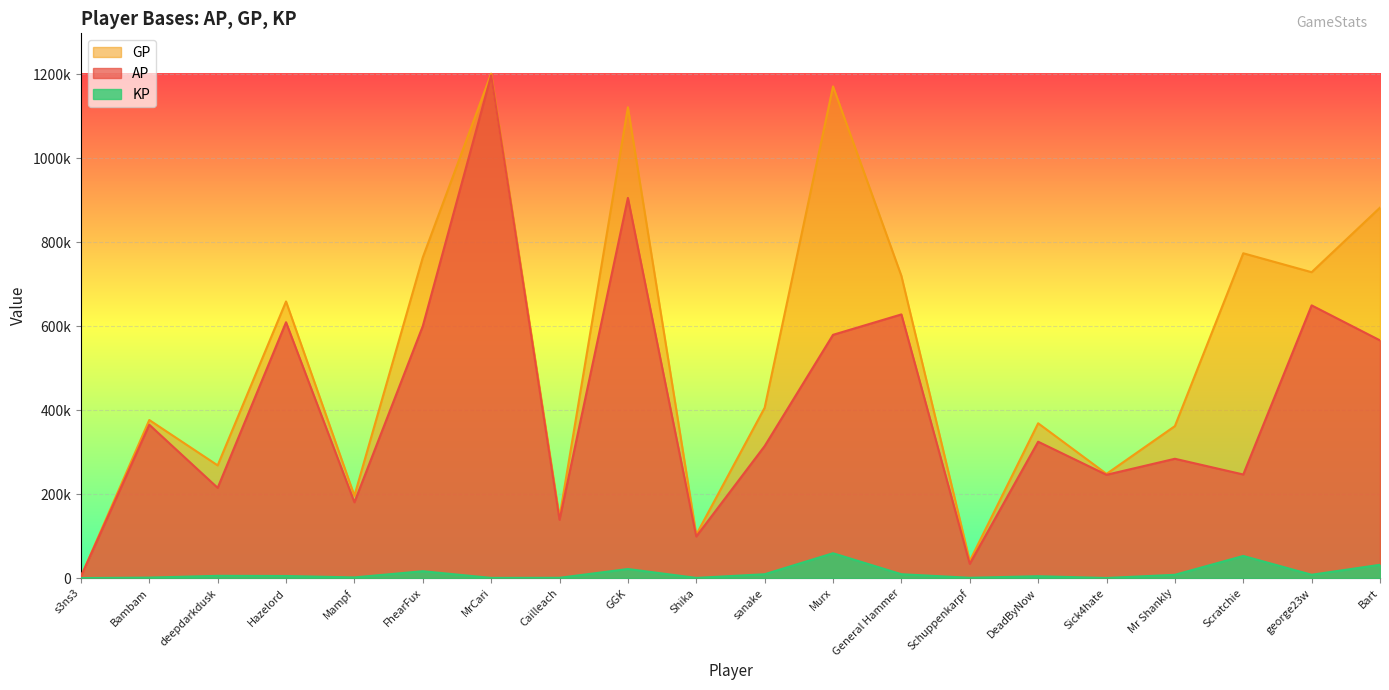

What is the value of the KP point at the 5th from the left?

1567.6